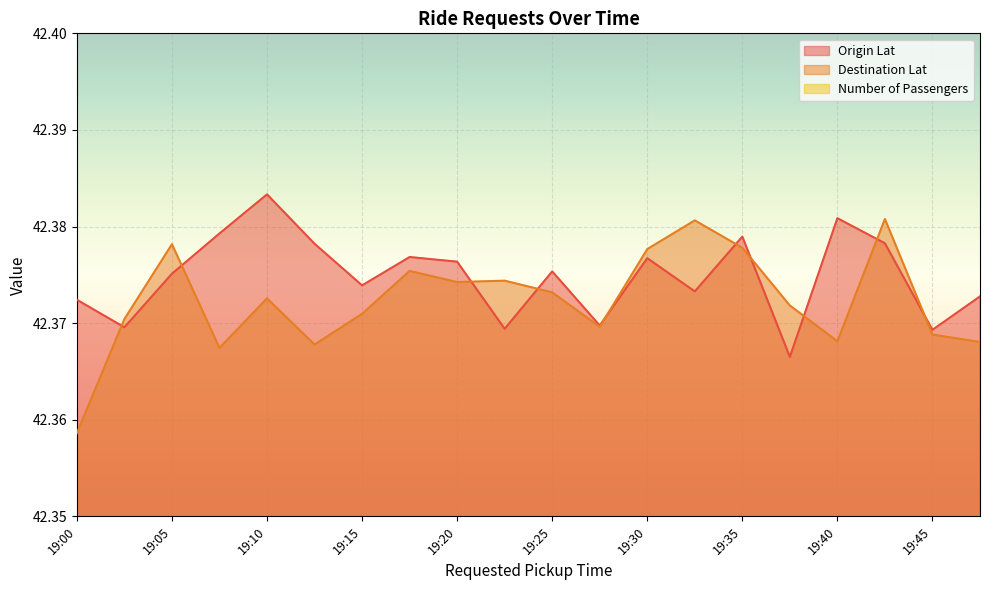

Which series has the largest range (max minus min)?

Destination Lat